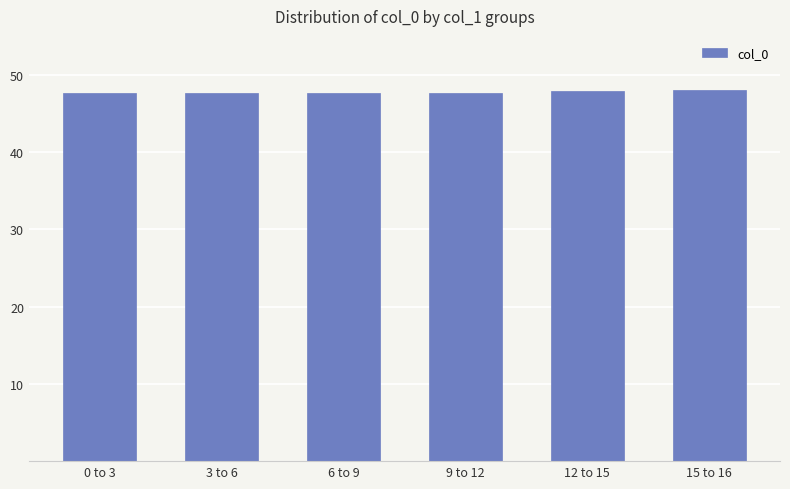

What is the smallest value displayed?

47.6